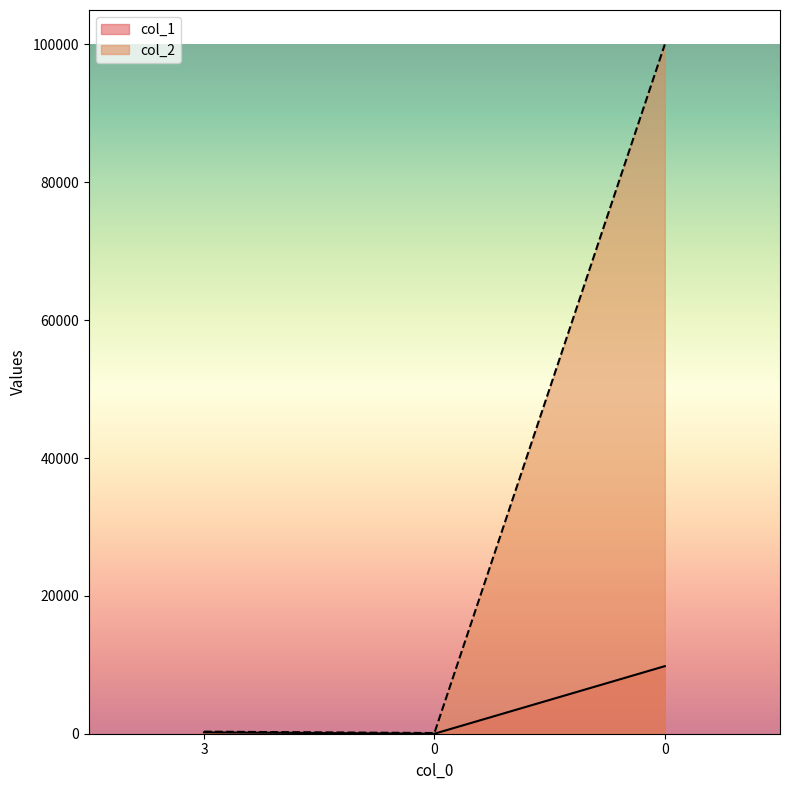

Rank the series at 0 from lowest to highest value.

col_1, col_2